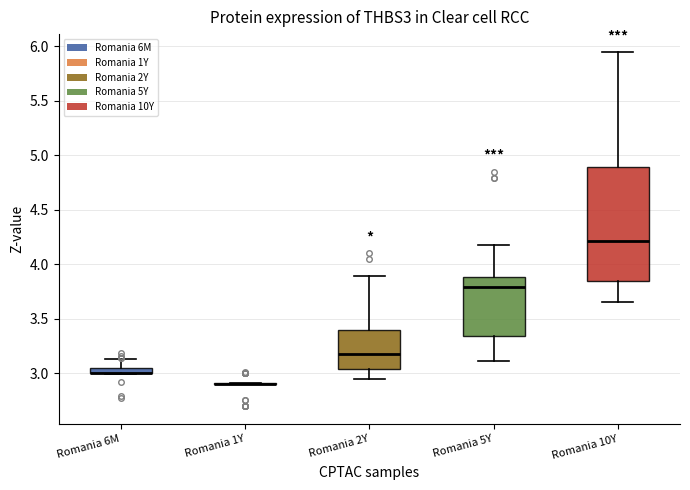

Comparing the boxes themselves (not the whiskers), which one is the tallest?

Romania 10Y